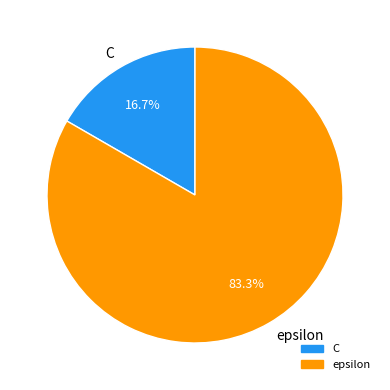

What is the smallest slice in the pie chart?

C